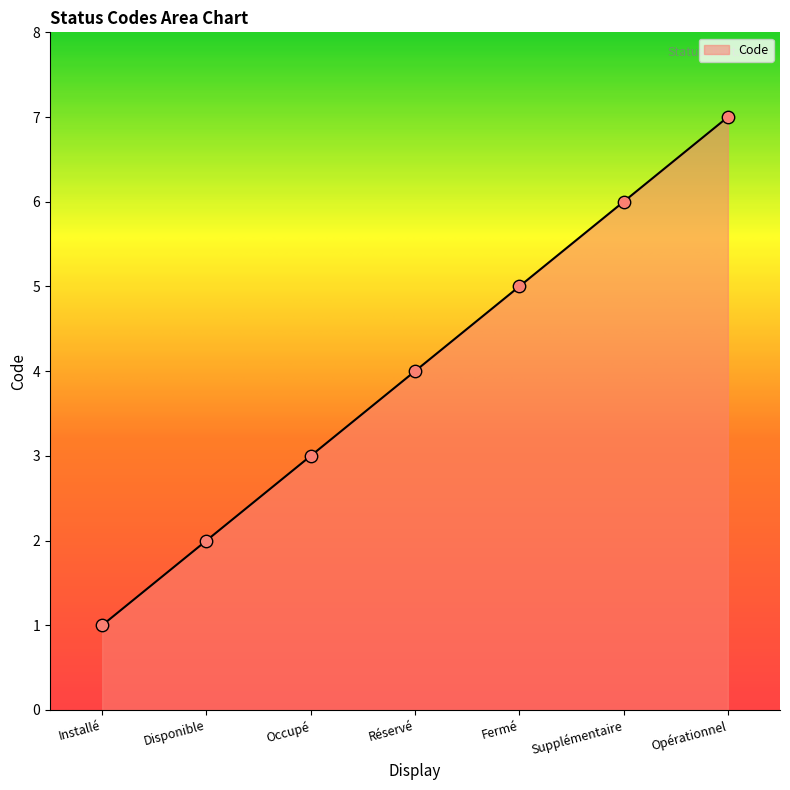

Approximately how many times larger is the value at Opérationnel compared to Fermé?

1.4